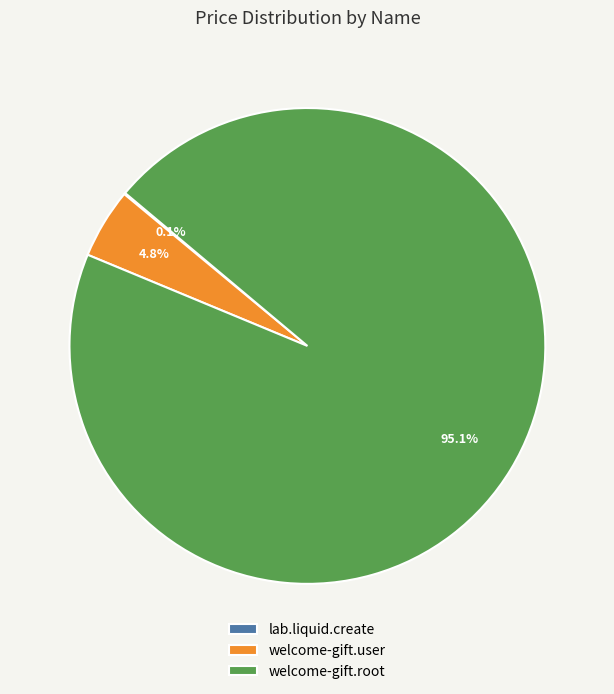

To the nearest percent, what percentage of the pie is welcome-gift.user?

5%